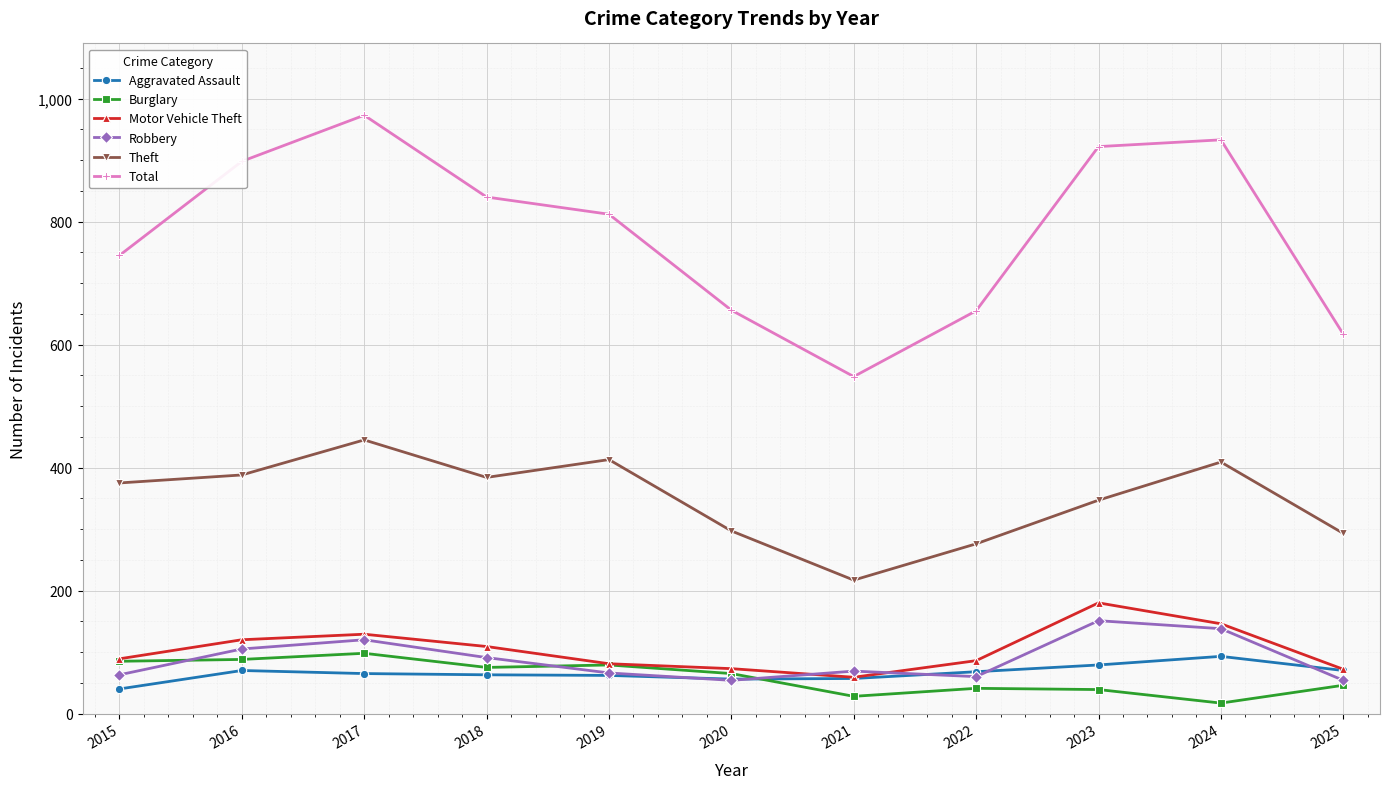

Which series has the widest spread of values?

Total